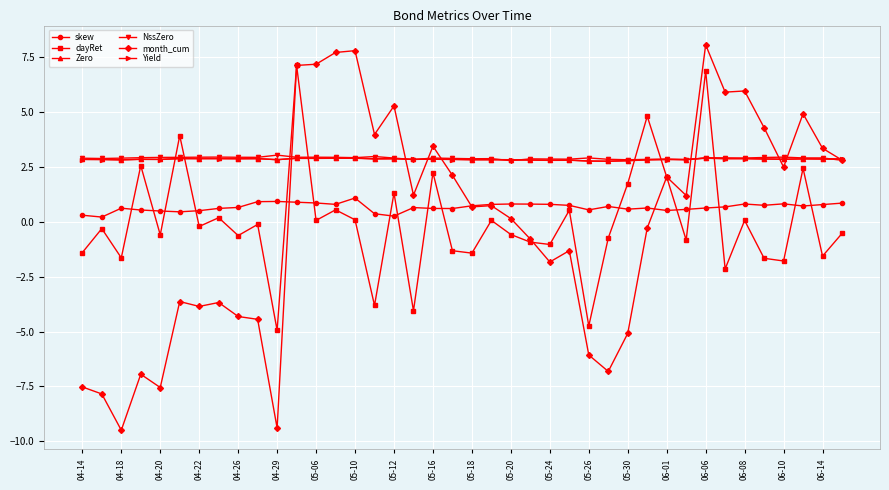

What is the value of the dayRet point at the 3rd from the left?

-1.6